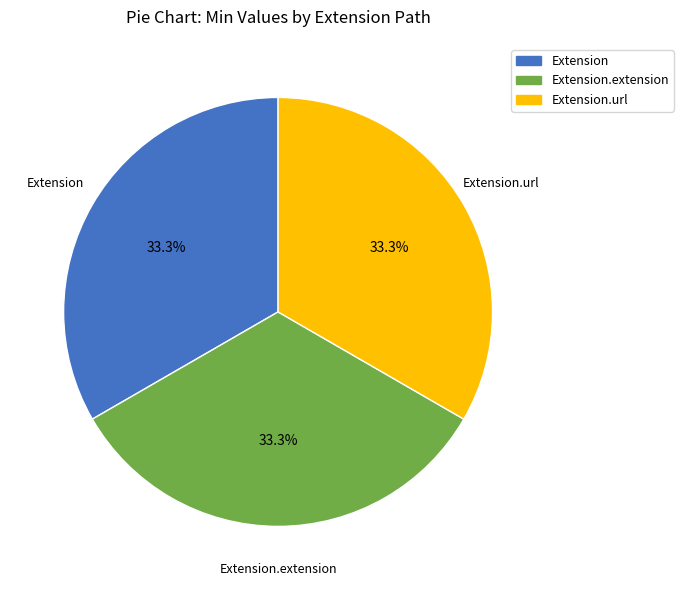

The Extension slice represents 33% of the pie. True or false?

True